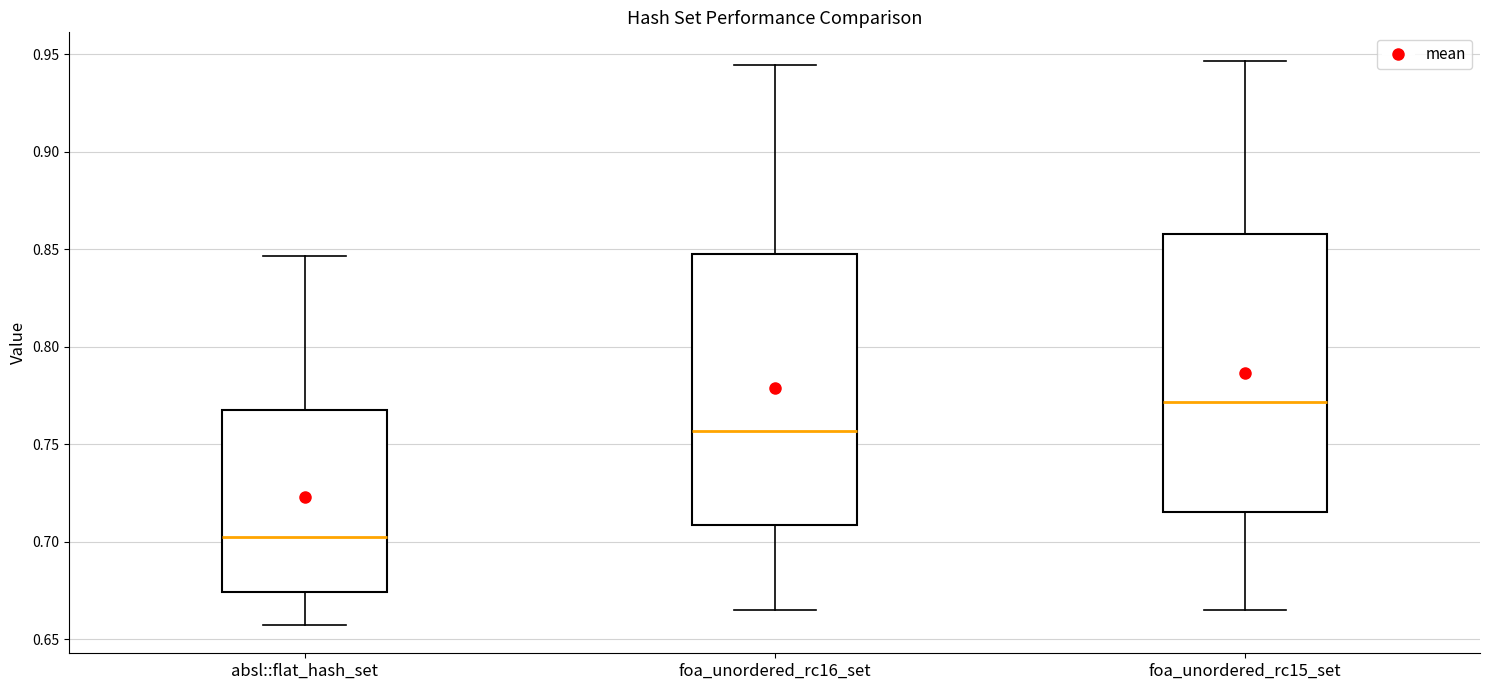

Reading left to right, read every box against the y-axis: the position of its median line, the range the box covers, and the ends of its whiskers. The values are not printed on the chart, so give them approximately, as read against the axis.

absl::flat_hash_set: median 0.705, box 0.675 to 0.770, whiskers 0.655 to 0.845
foa_unordered_rc16_set: median 0.755, box 0.710 to 0.845, whiskers 0.665 to 0.945
foa_unordered_rc15_set: median 0.770, box 0.715 to 0.860, whiskers 0.665 to 0.945